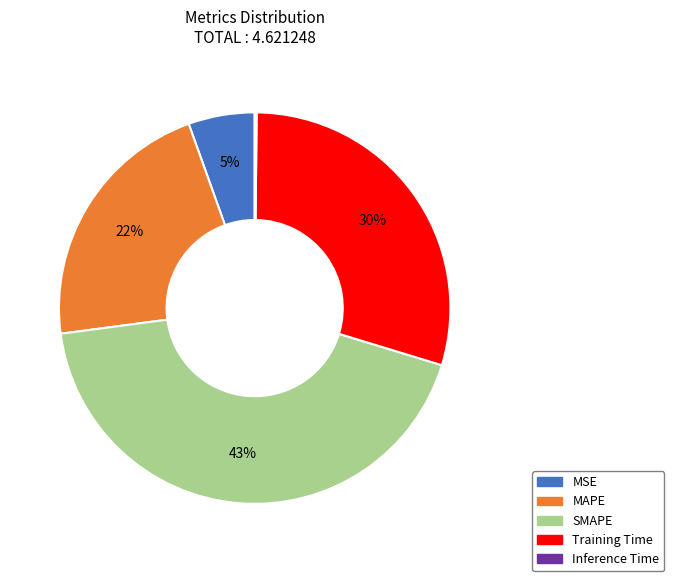

What is the largest slice in the pie chart?

SMAPE